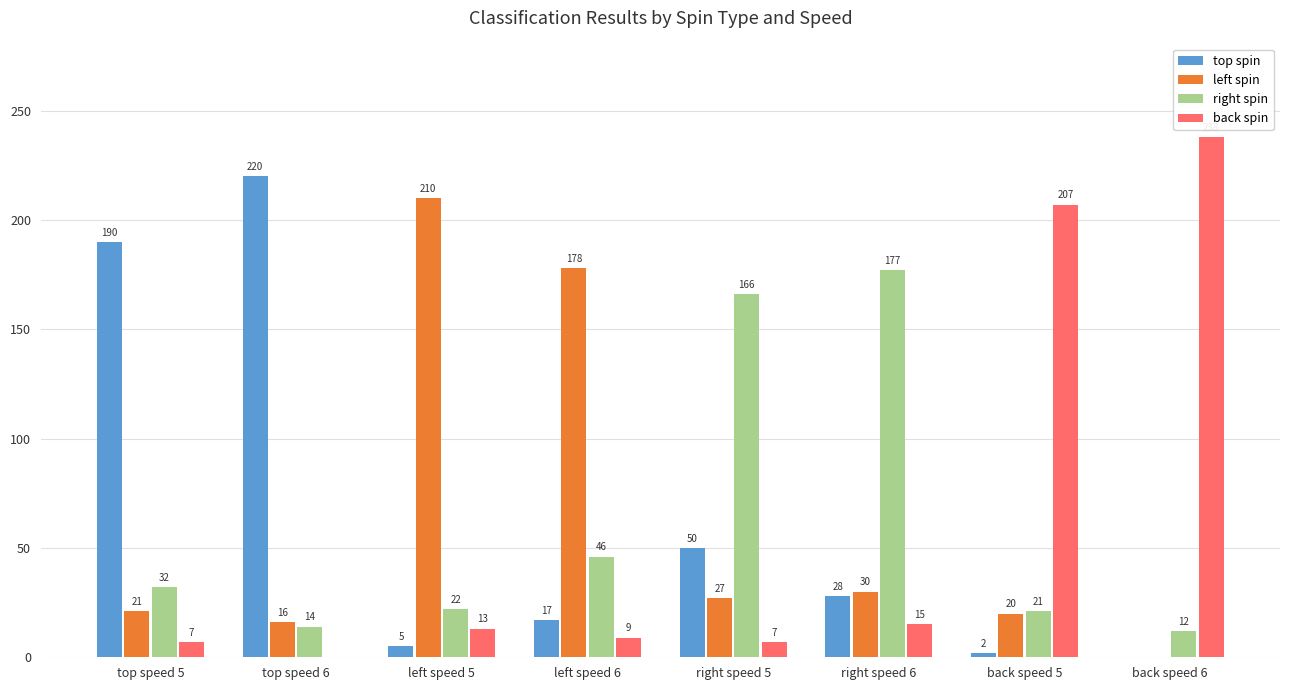

Is the value of right spin at left speed 5 greater than the value of back spin at right speed 6?

Yes